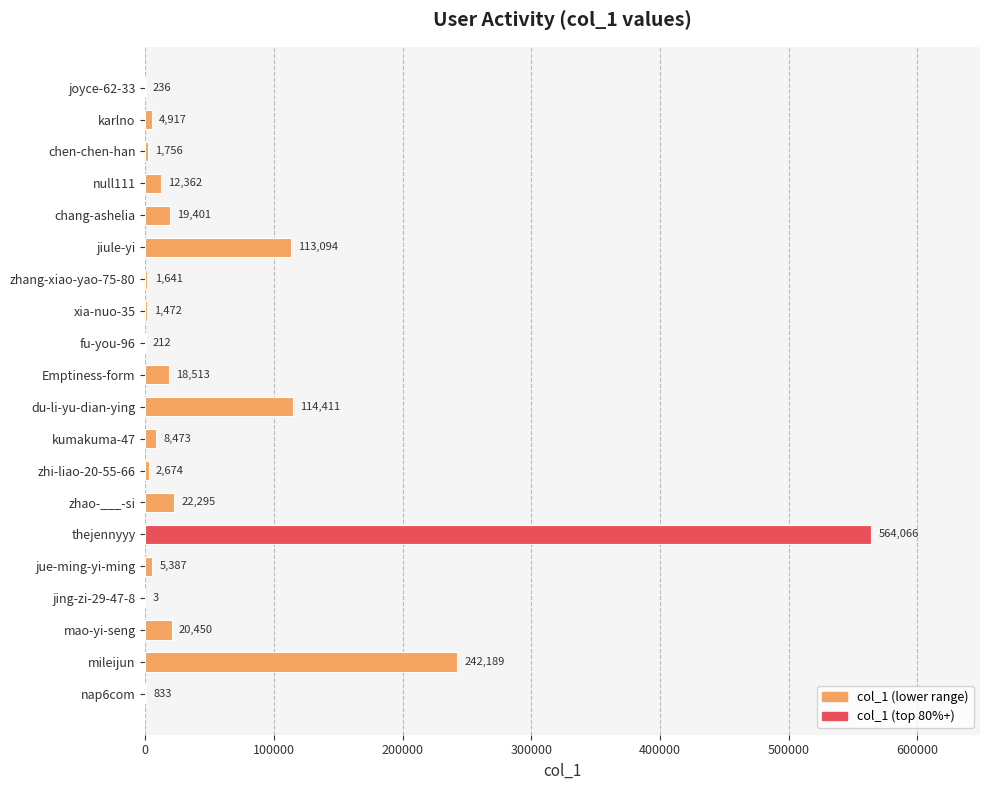

How many distinct data groups are displayed?

1